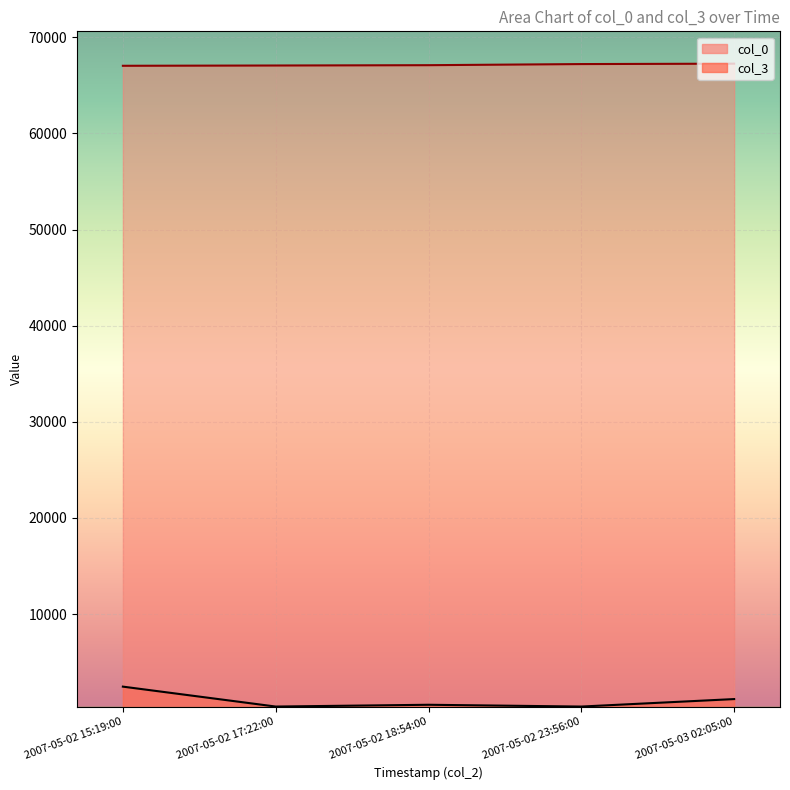

Reading left to right, extract all data points from this chart.

col_0 line: 67033	67062	67095	67211	67254
col_3 line: 2449	376	562	376	1154